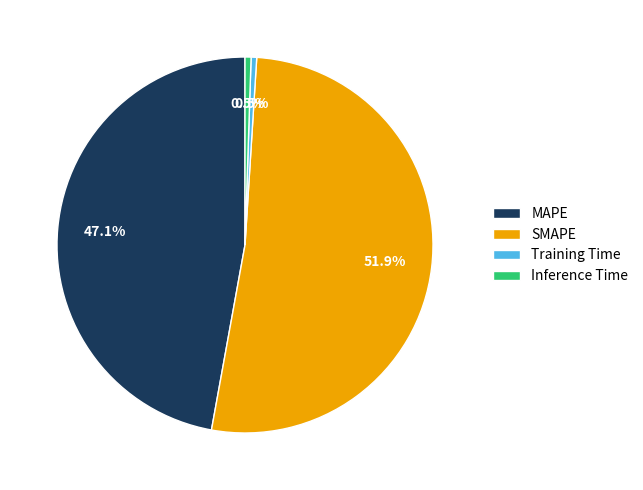

Between MAPE and SMAPE, which is larger?

SMAPE